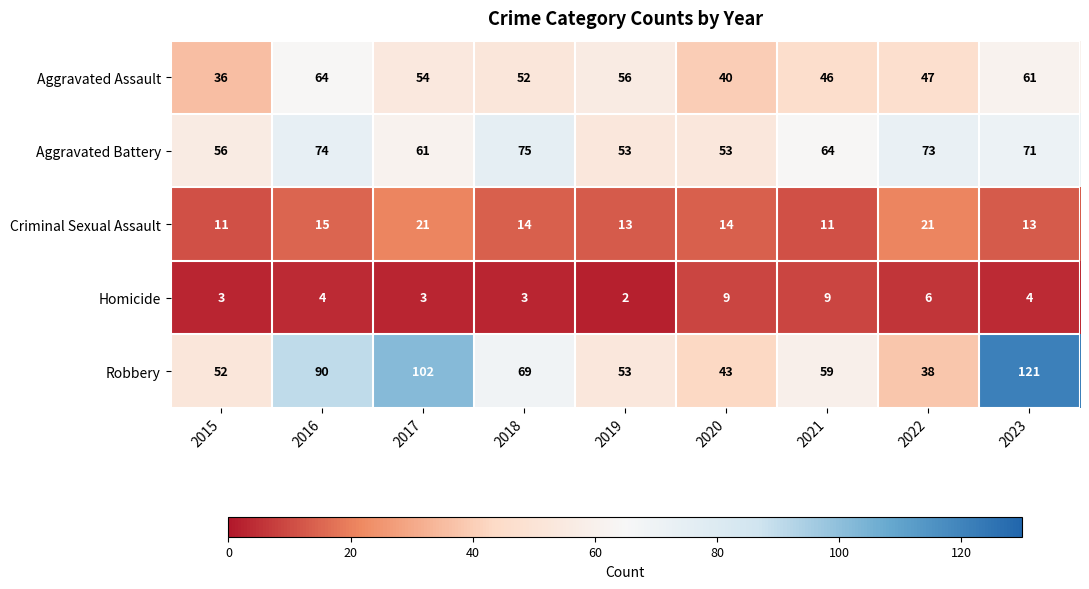

At which category is the sum across all series the highest?

2023